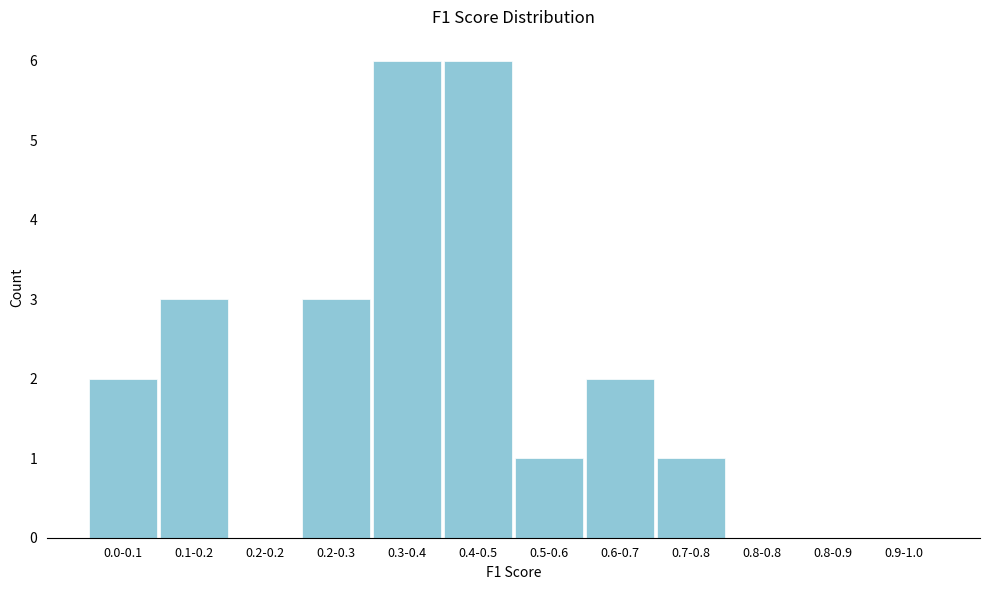

Reading left to right, extract all data points from this chart.

0.0-0.1=2	0.1-0.2=3	0.2-0.2=0	0.2-0.3=3	0.3-0.4=6	0.4-0.5=6	0.5-0.6=1	0.6-0.7=2	0.7-0.8=1	0.8-0.8=0	0.8-0.9=0	0.9-1.0=0